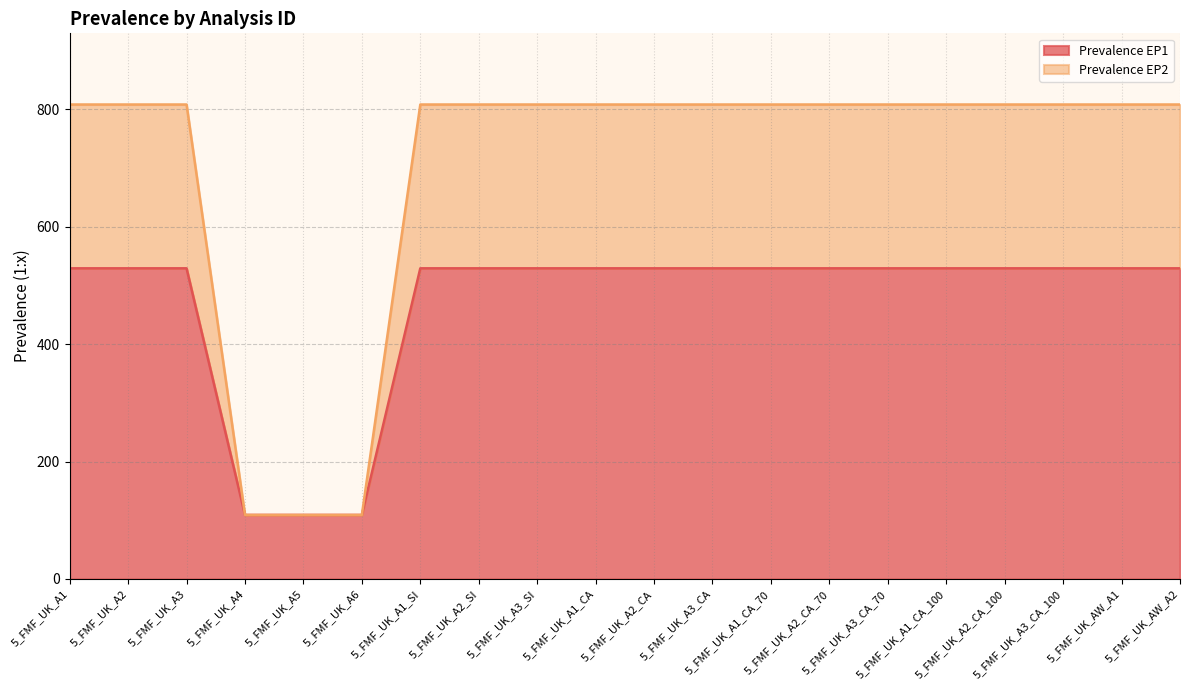

Which series has the largest total across all categories?

Prevalence EP2